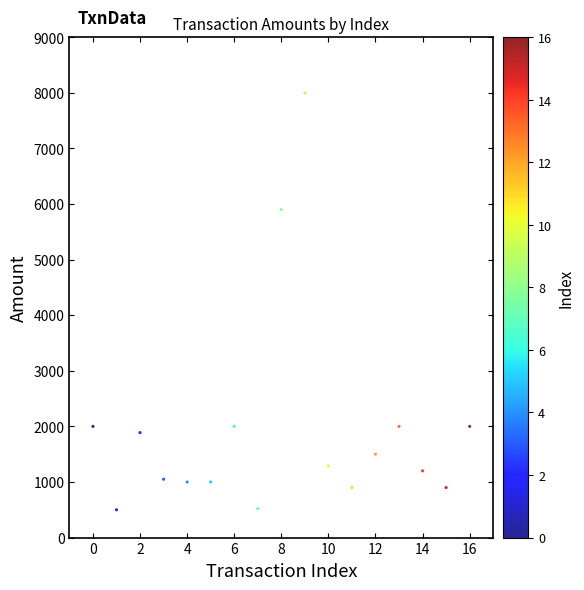

What Y value in the scatter plot is closest to 4249?

5900.0